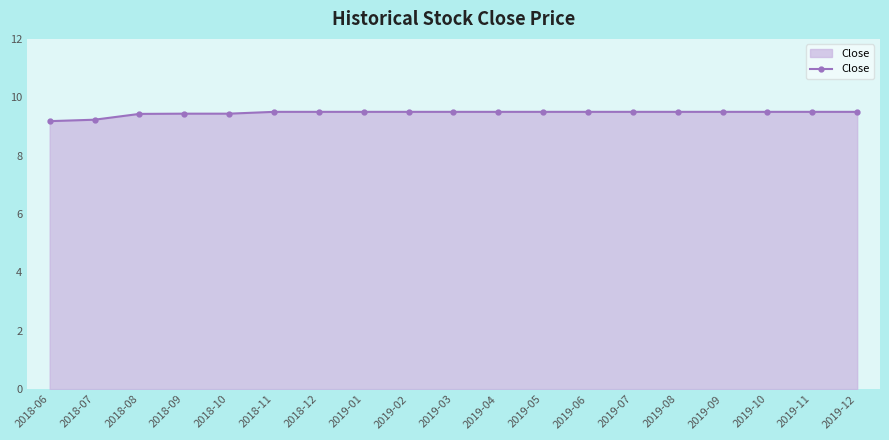

The chart shows a value of 9.5 at 2018-12. True or false?

True